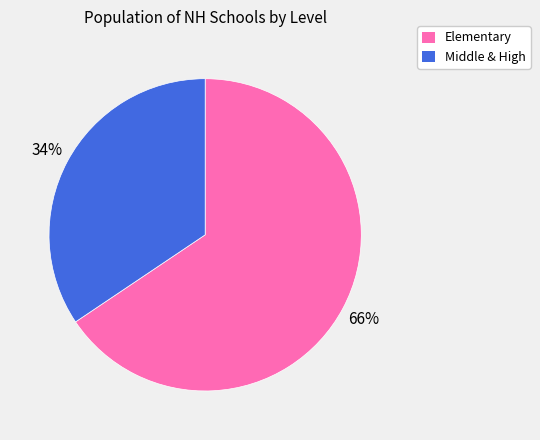

Is there a majority slice in this chart?

Yes